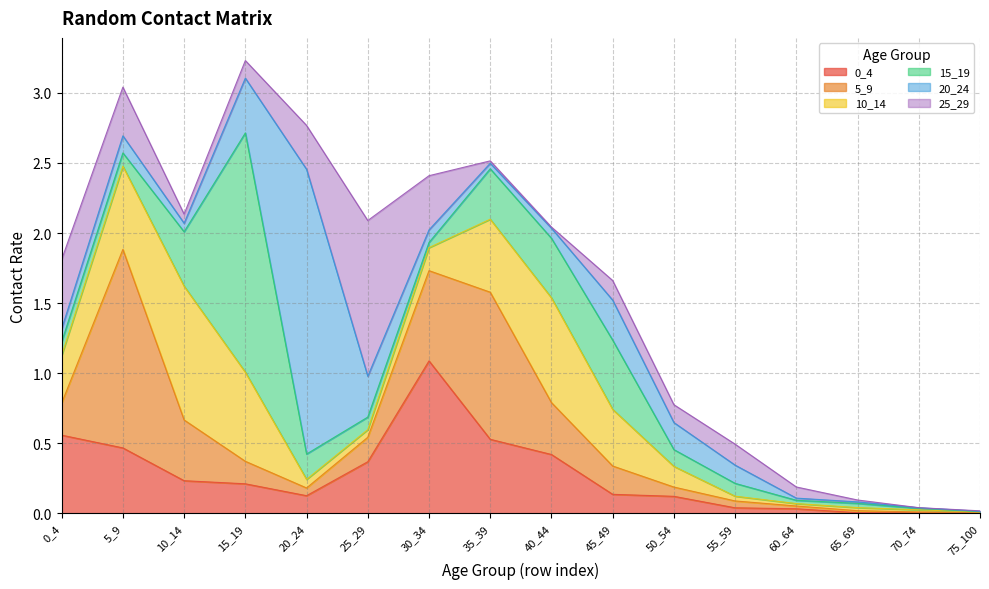

True or false: 0_4 and 20_24 cross at least once.

True